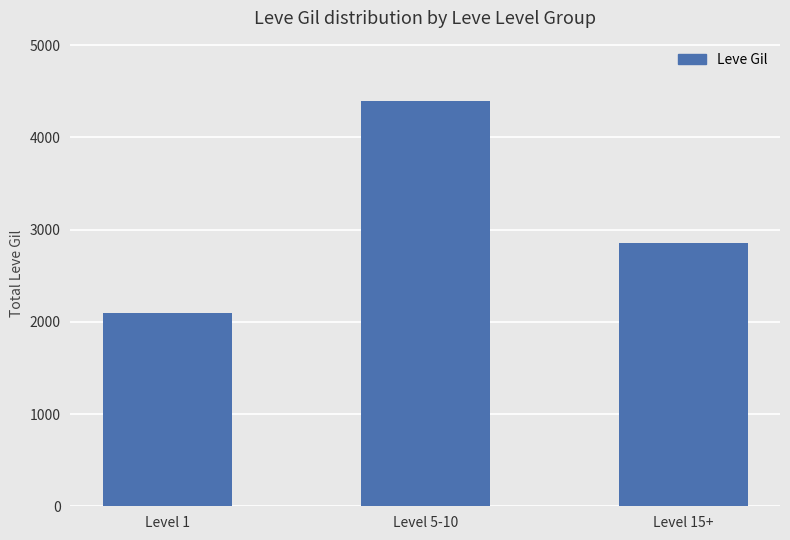

What position from the left is Level 5-10?

2